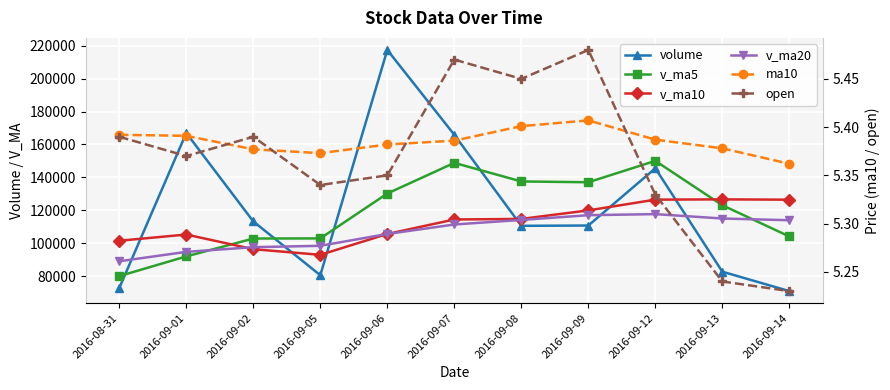

True or false: open has a value of 5.4 at 2016-09-01.

True